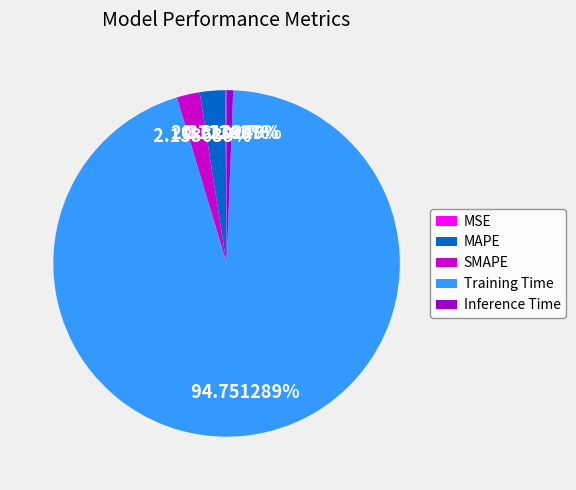

Which category has the biggest portion of the pie?

Training Time